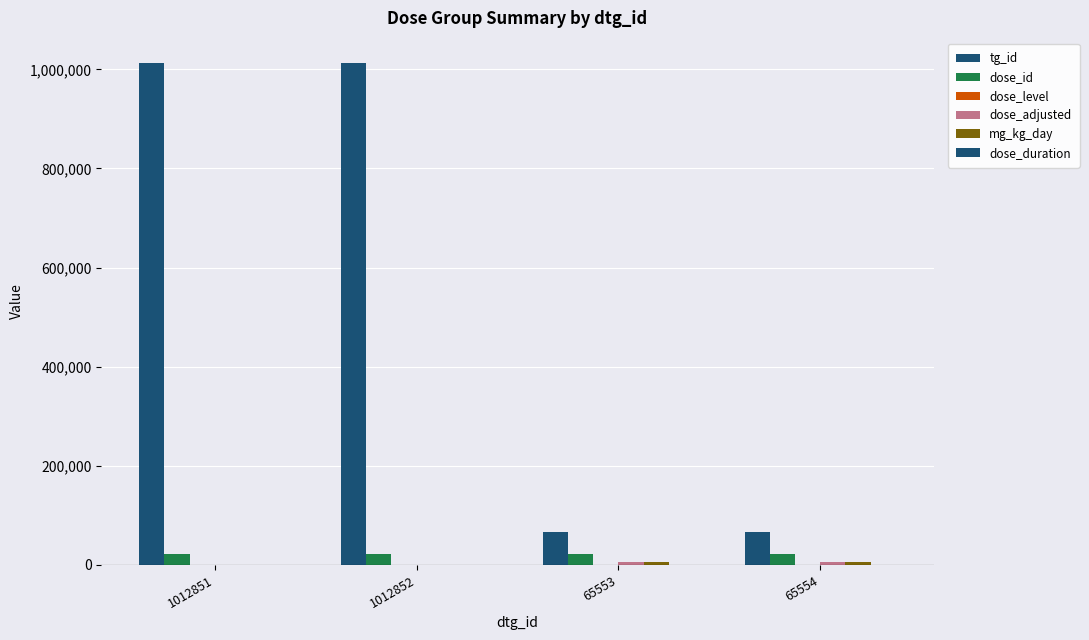

Count the number of data series in this chart.

6